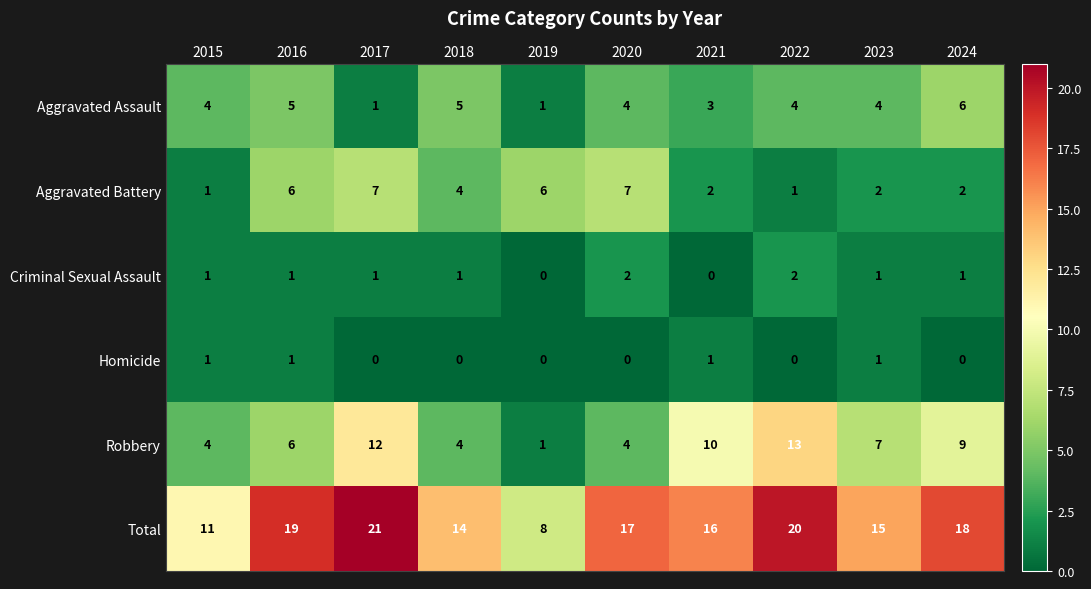

What is the average value of the Aggravated Assault series?

4